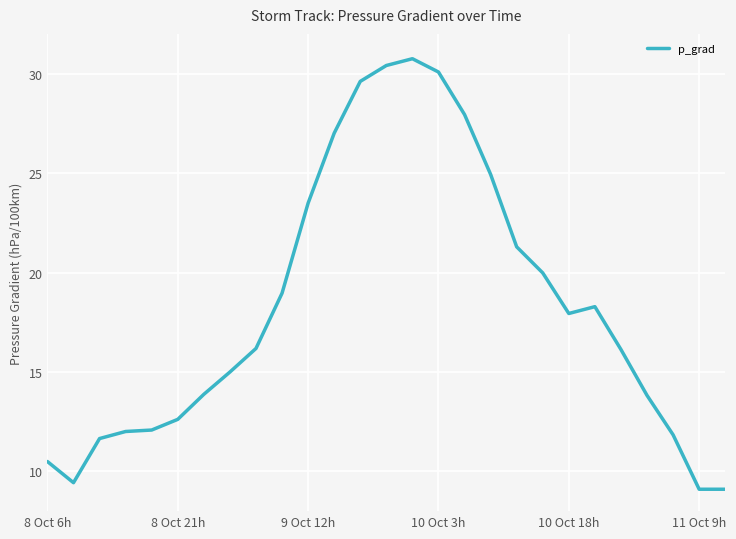

What is the maximum value shown in the chart?

30.8